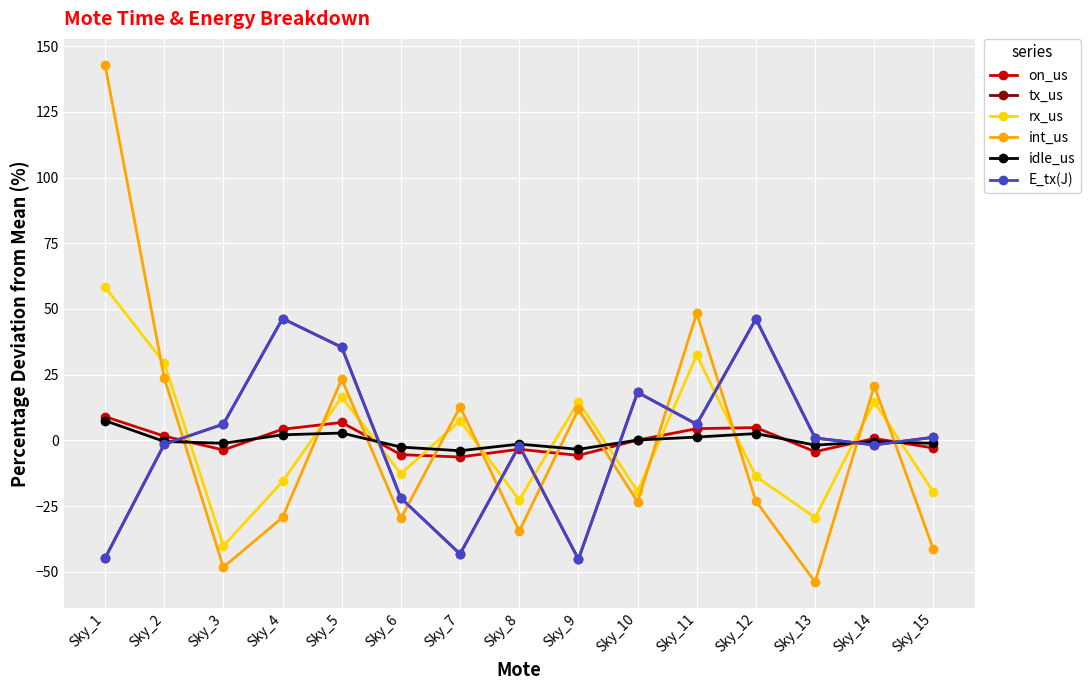

What is the value of the rx_us point at the 12th from the left?

-13.7